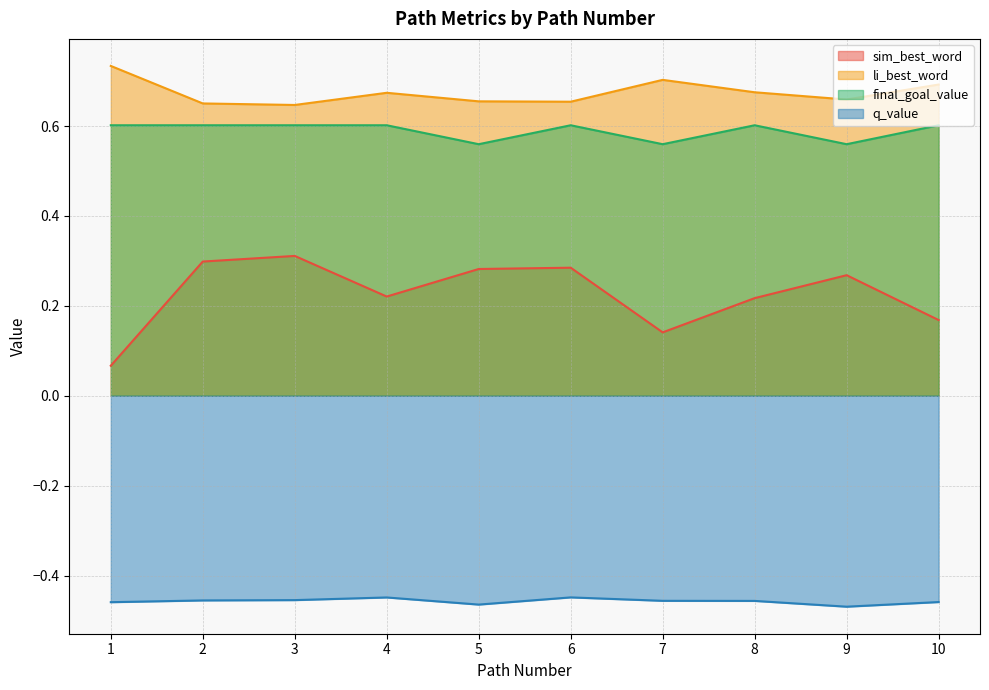

What is the total value across all series at 5?

1.0